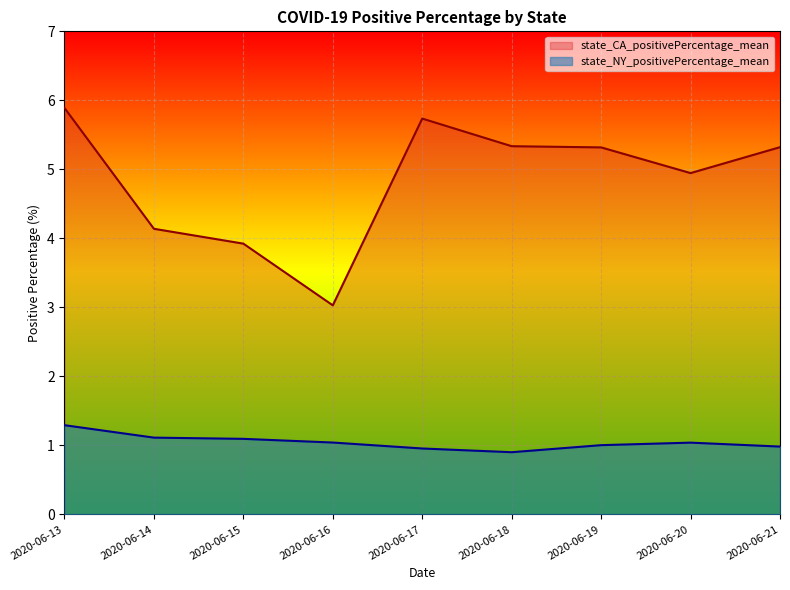

What is the value of the state_NY_positivePercentage_mean point at the 2nd from the left?

1.1